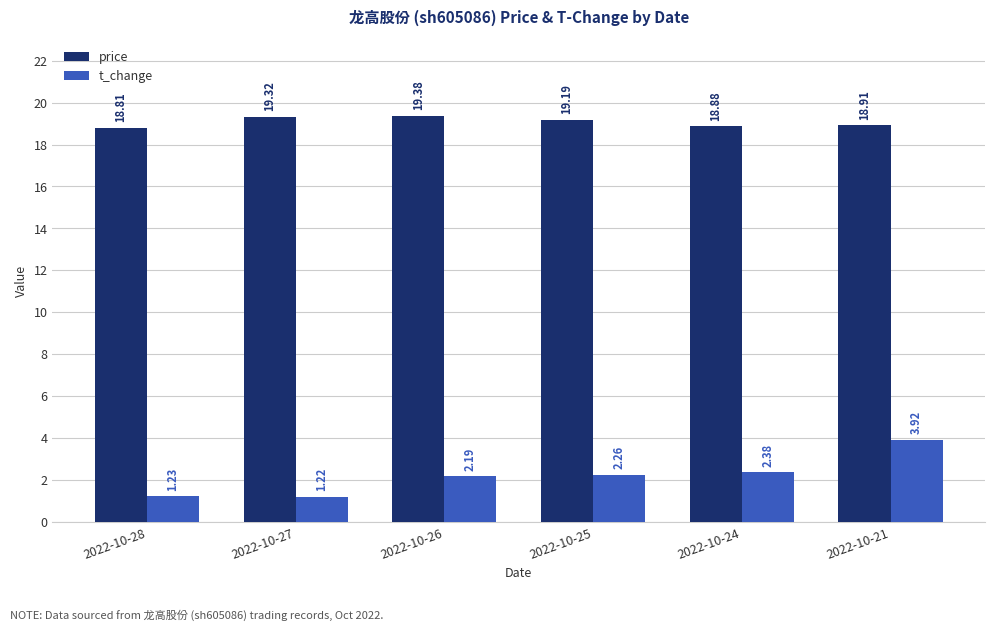

At how many categories does at least one series exceed 13?

6